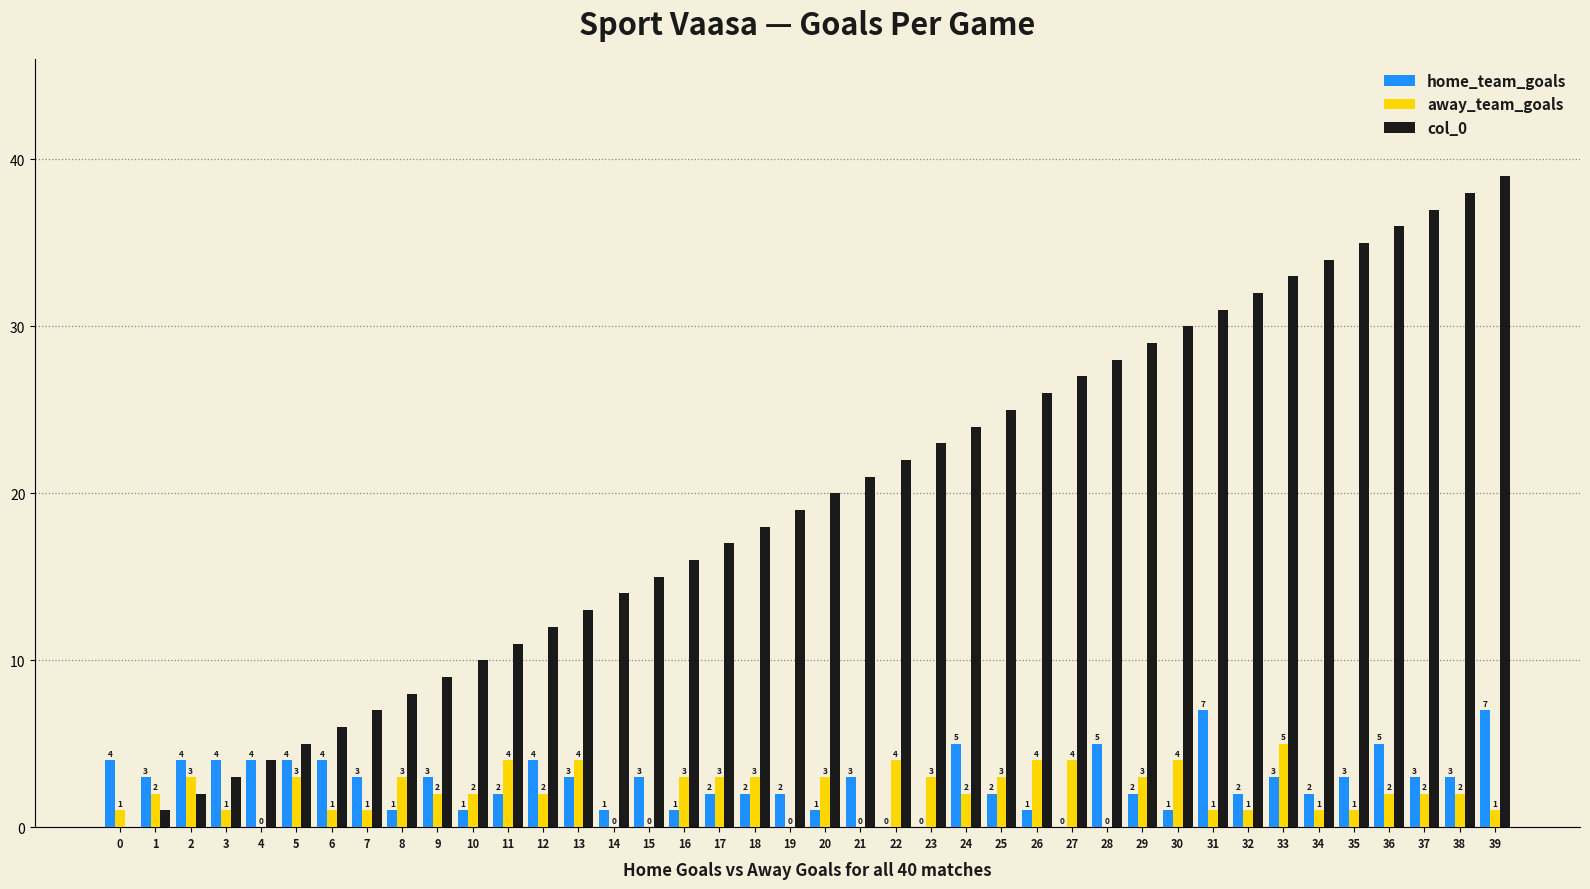

True or false: home_team_goals has a value of 4 at 6.

True